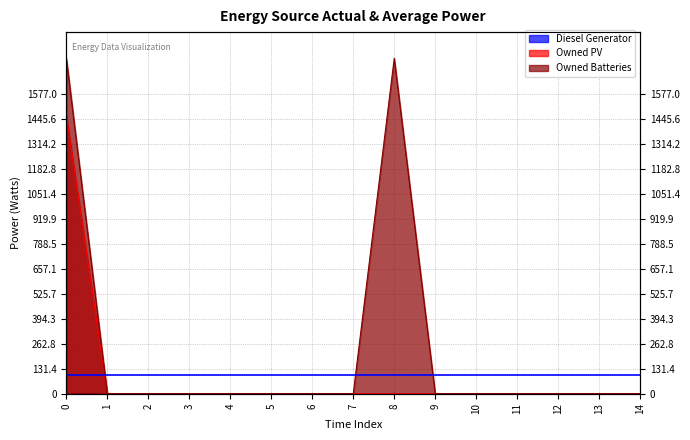

How many interior local peaks does the Owned Batteries series have?

1